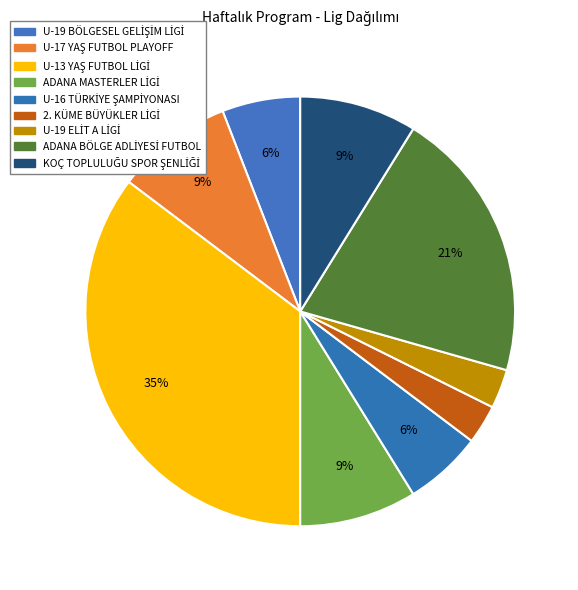

To the nearest percent, what is the difference between the largest and smallest slice percentages?

32%